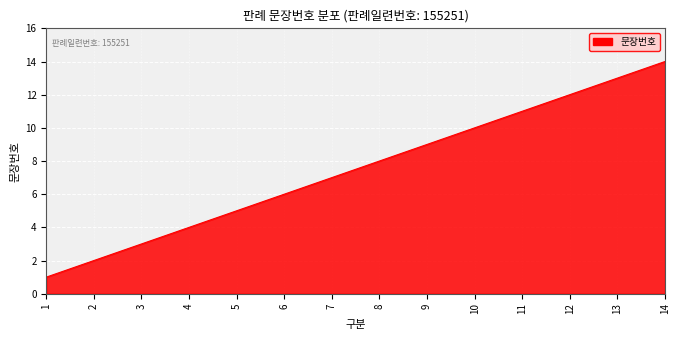

What is the difference between the values at 7 and 3?

4